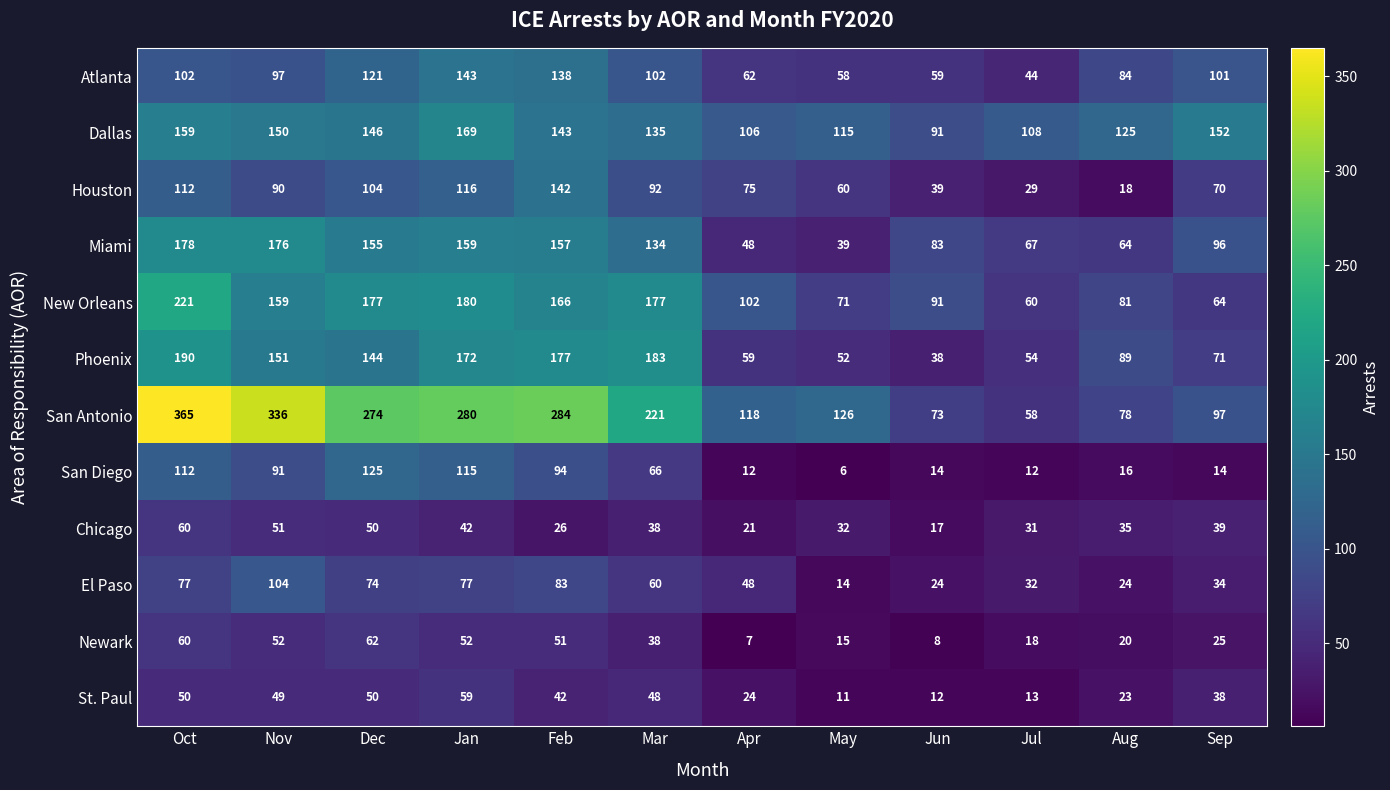

What is the maximum value shown in the chart?

365